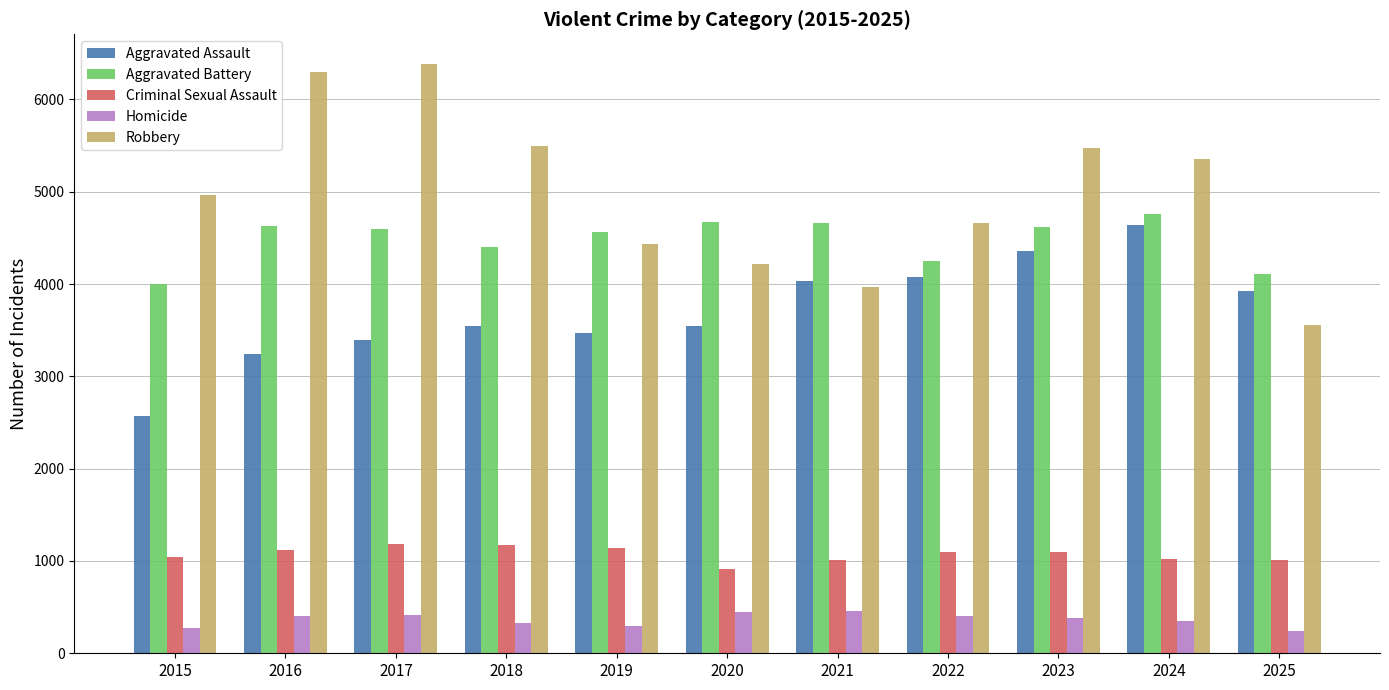

Rank the series at 2016 from highest to lowest value.

Robbery, Aggravated Battery, Aggravated Assault, Criminal Sexual Assault, Homicide